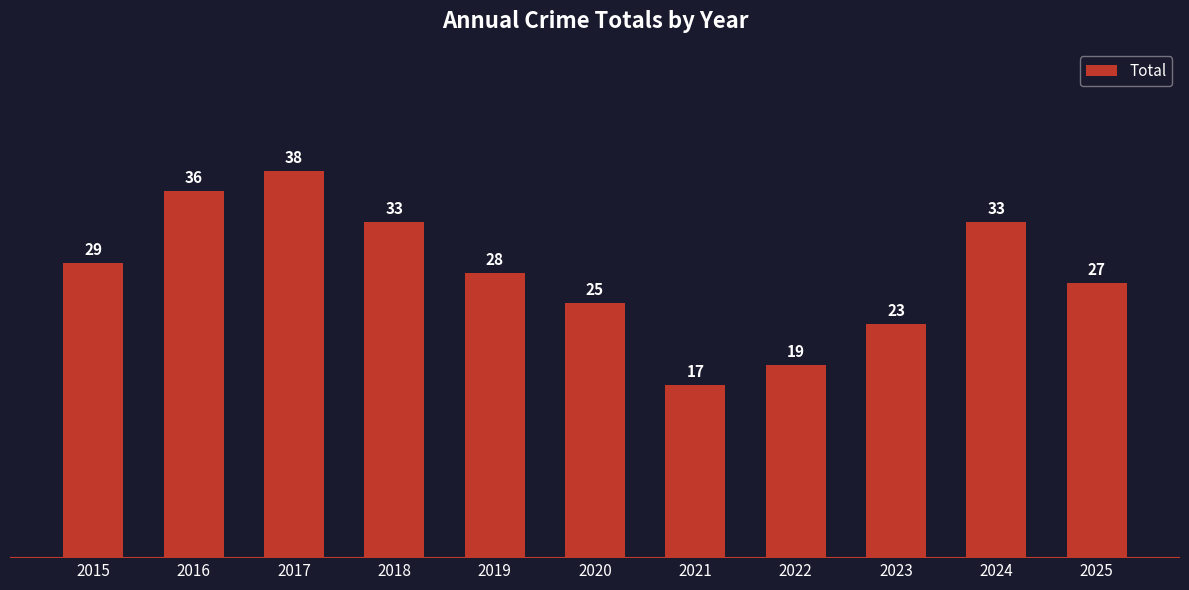

Which has a higher value, 2017 or 2015?

2017